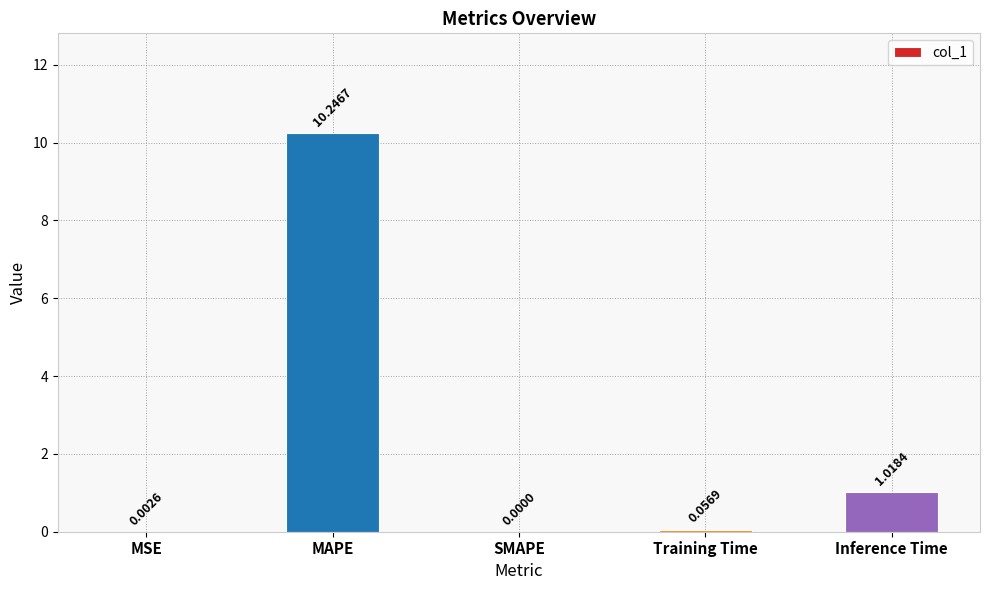

Where is the data nearest to the value 5?

Inference Time